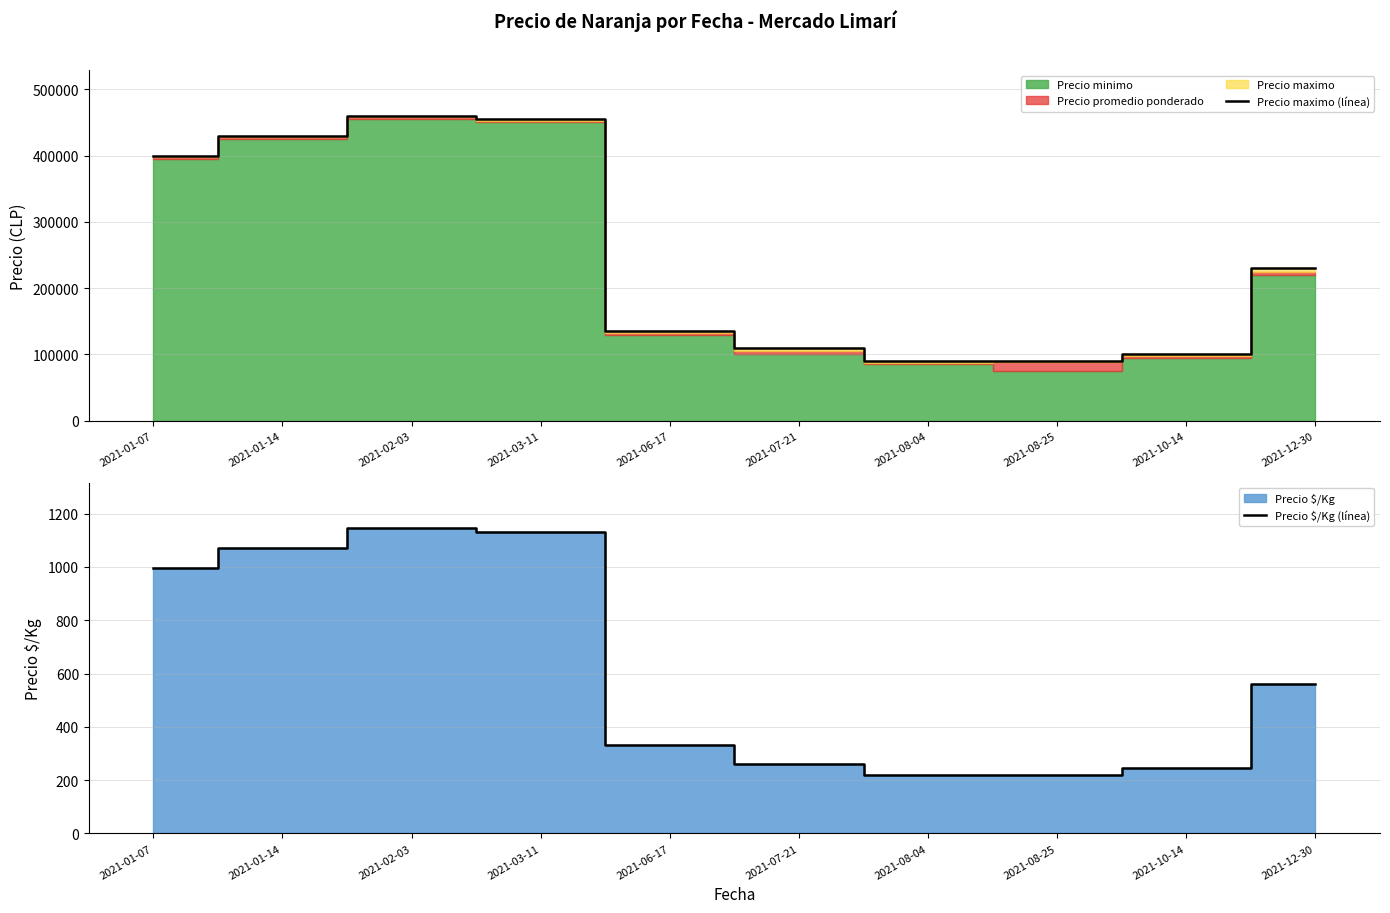

True or false: Precio maximo (línea) has more than 0 points higher than both neighbors.

True